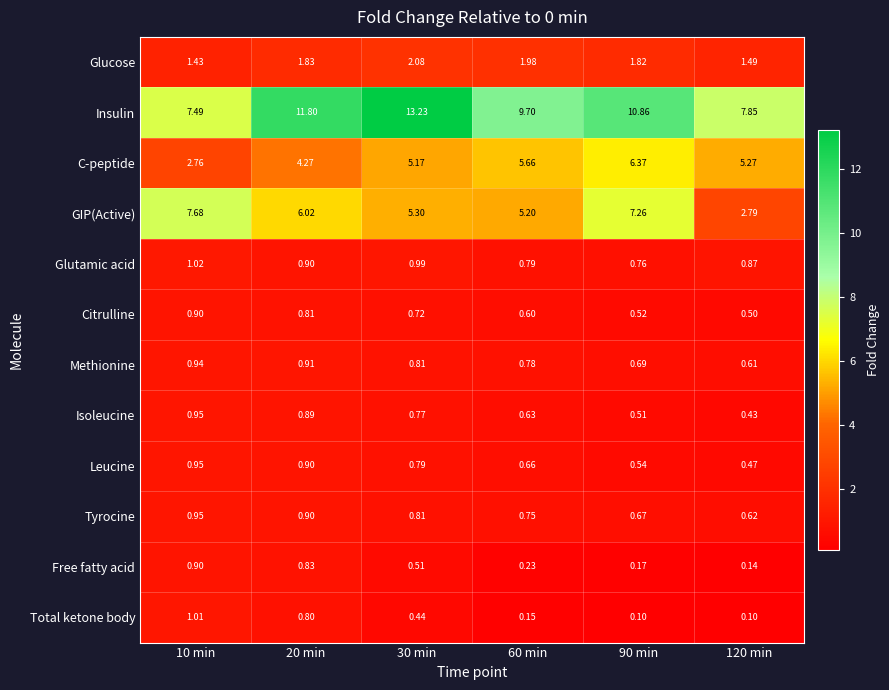

Rank the series at 120 min from lowest to highest value.

Total ketone body, Free fatty acid, Isoleucine, Leucine, Citrulline, Methionine, Tyrocine, Glutamic acid, Glucose, GIP(Active), C-peptide, Insulin